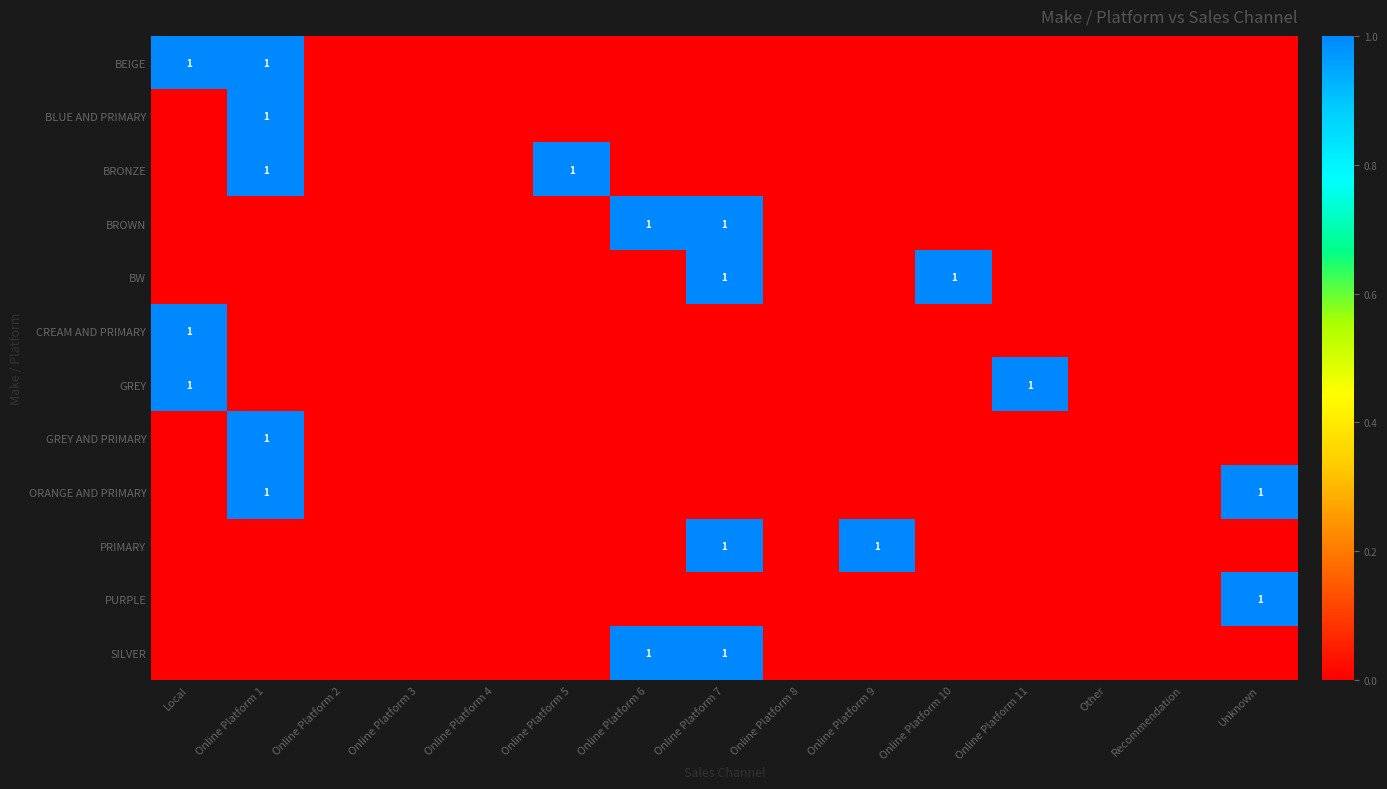

The value of BRONZE at Online Platform 1 is 0. True or false?

False